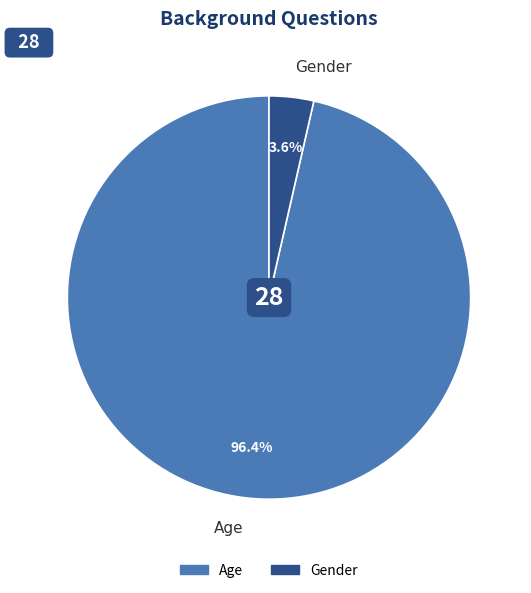

Which slice is the smallest?

Gender